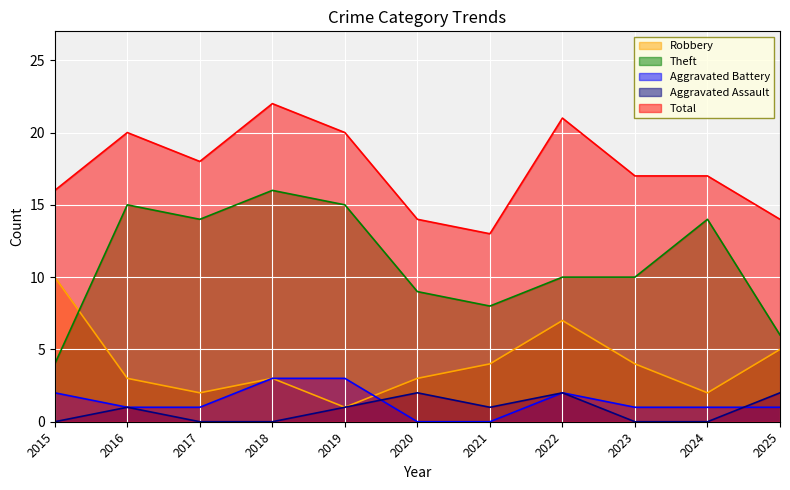

Where is Total nearest to the value 17?

2023